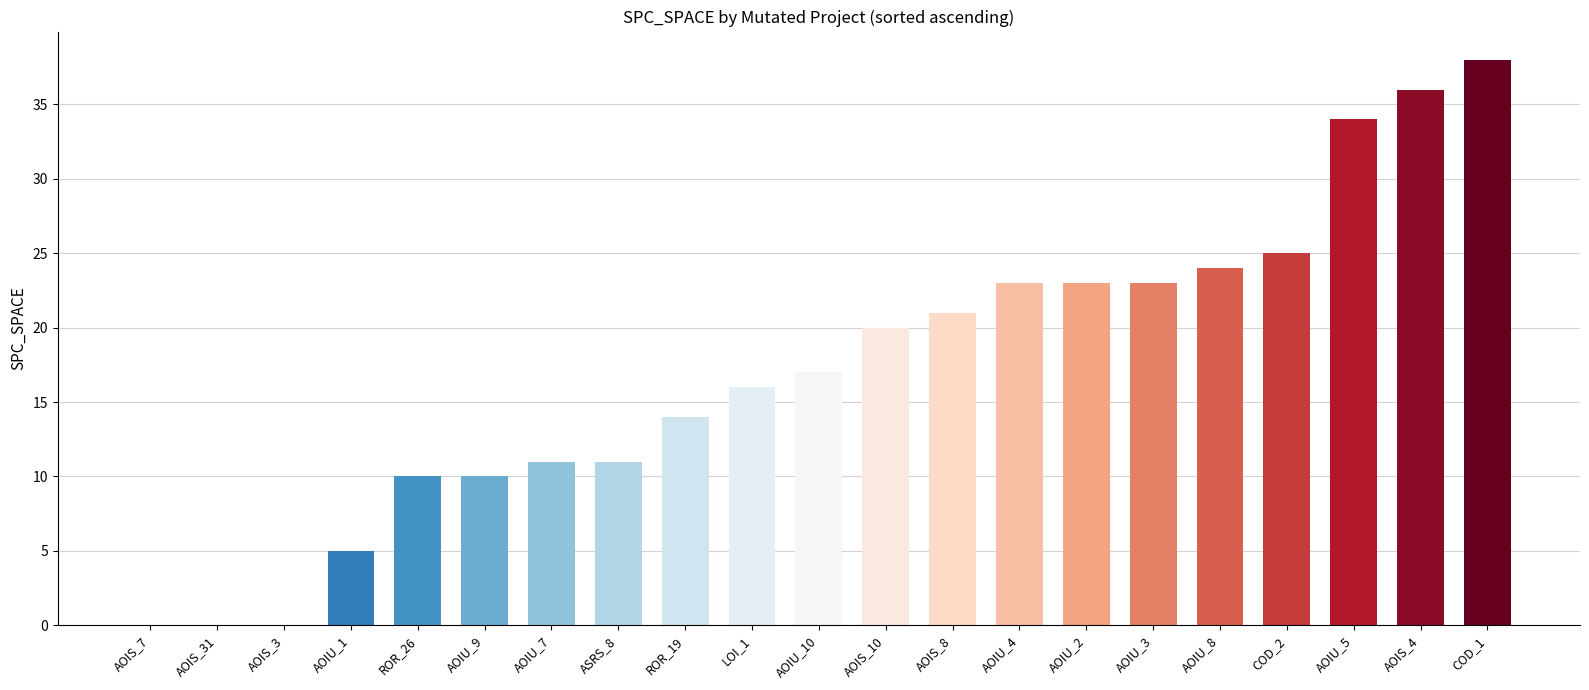

Where is the data nearest to the value 19?

AOIS_10